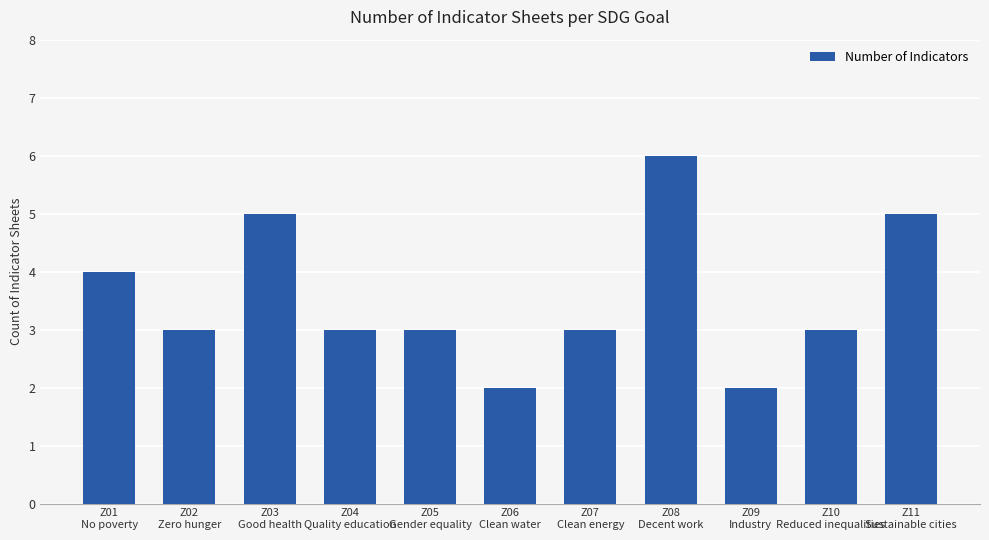

What is the label of the 8th bar from the left?

Z08
Decent work